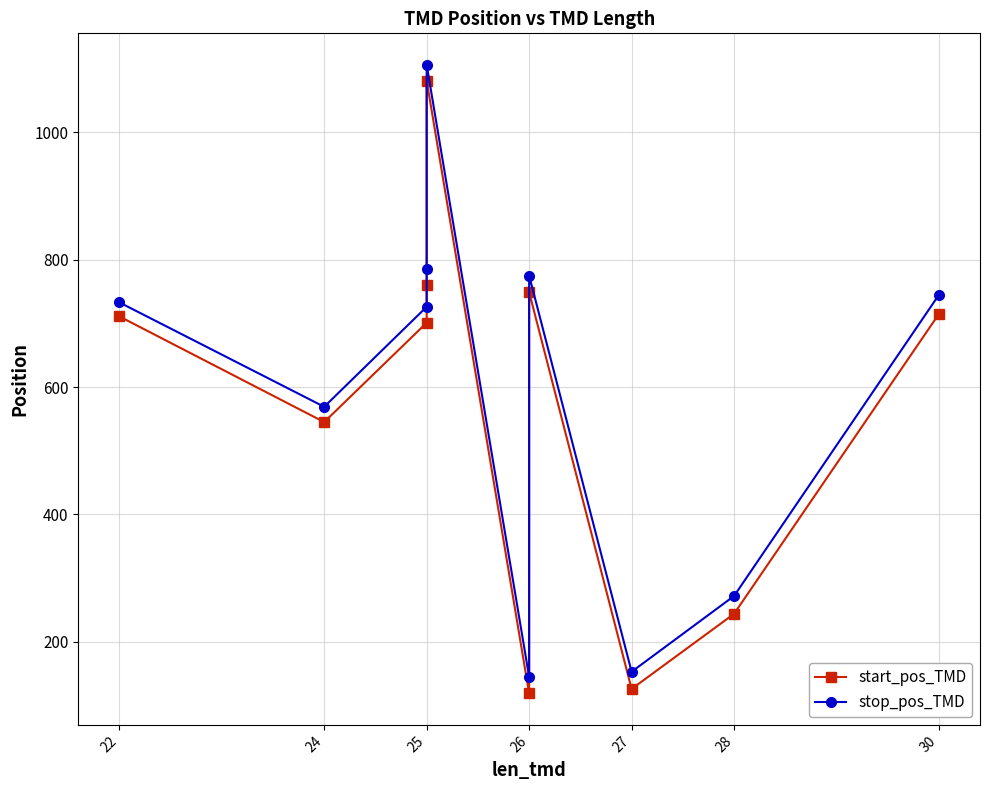

What is the difference between the stop_pos_TMD values at 22 and 25?

7